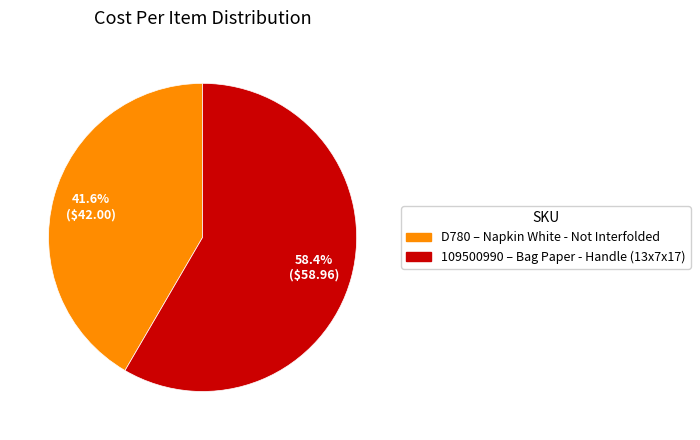

Between 109500990 and D780, which is larger?

109500990